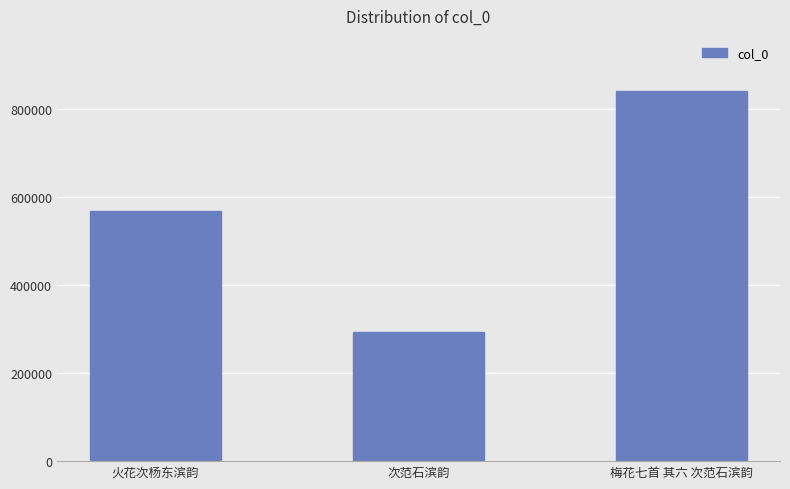

How many categories are shown in the chart?

3